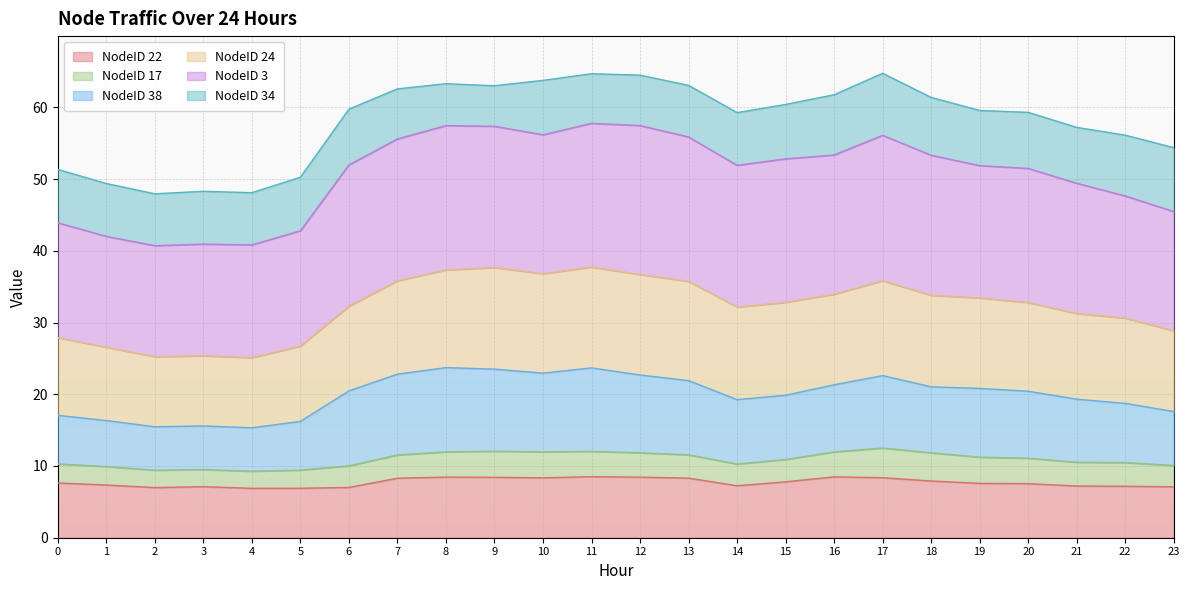

What is the lowest value of the NodeID 22 series?

6.9